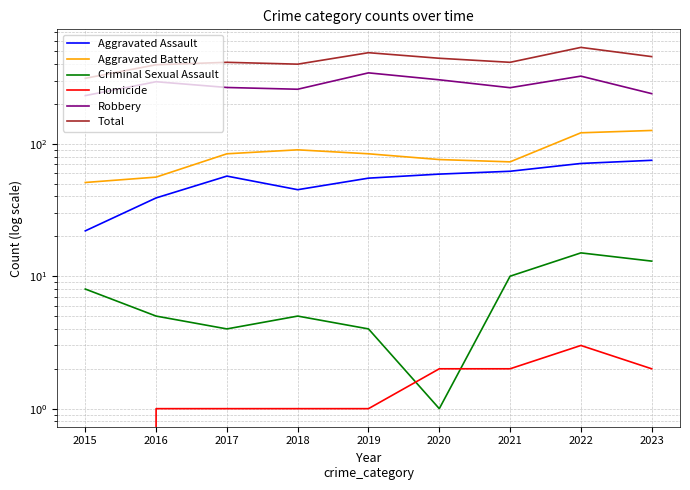

What is the maximum value for Aggravated Battery?

126